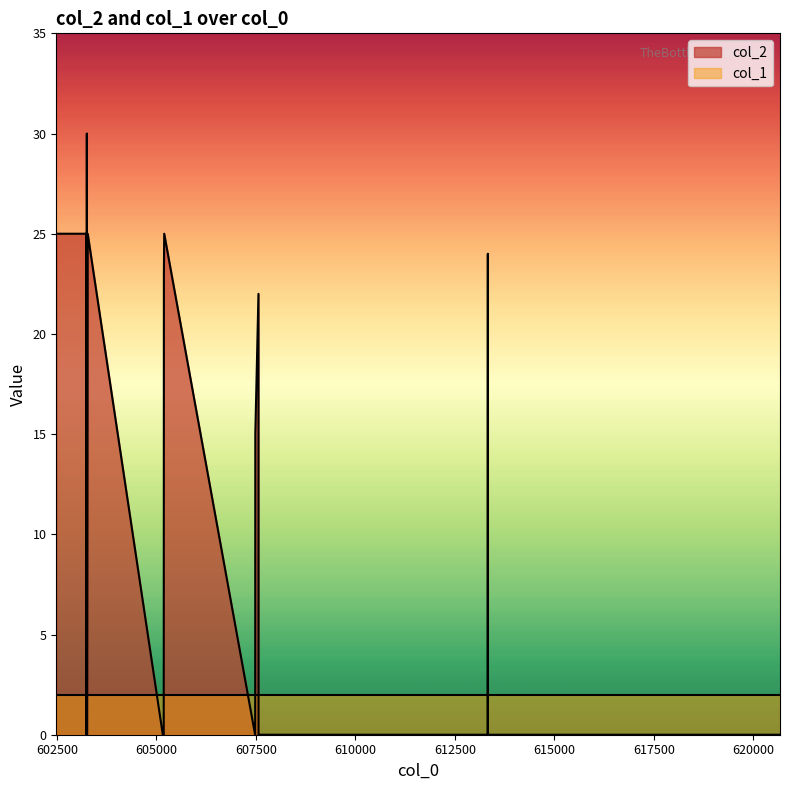

What is the average value of the col_1 series?

2